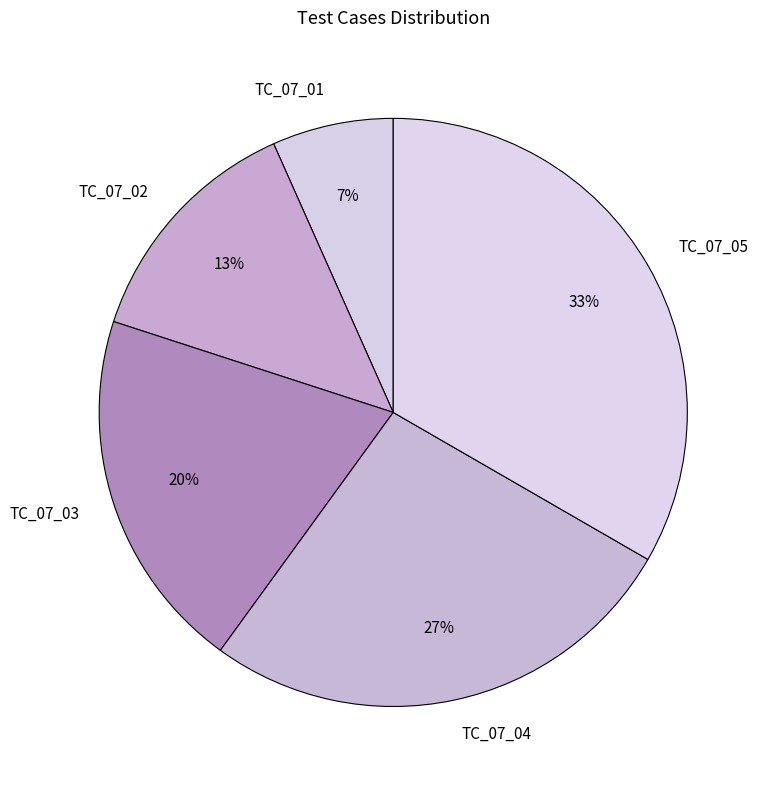

To the nearest percent, what is the combined percentage of TC_07_04 and TC_07_02?

40%